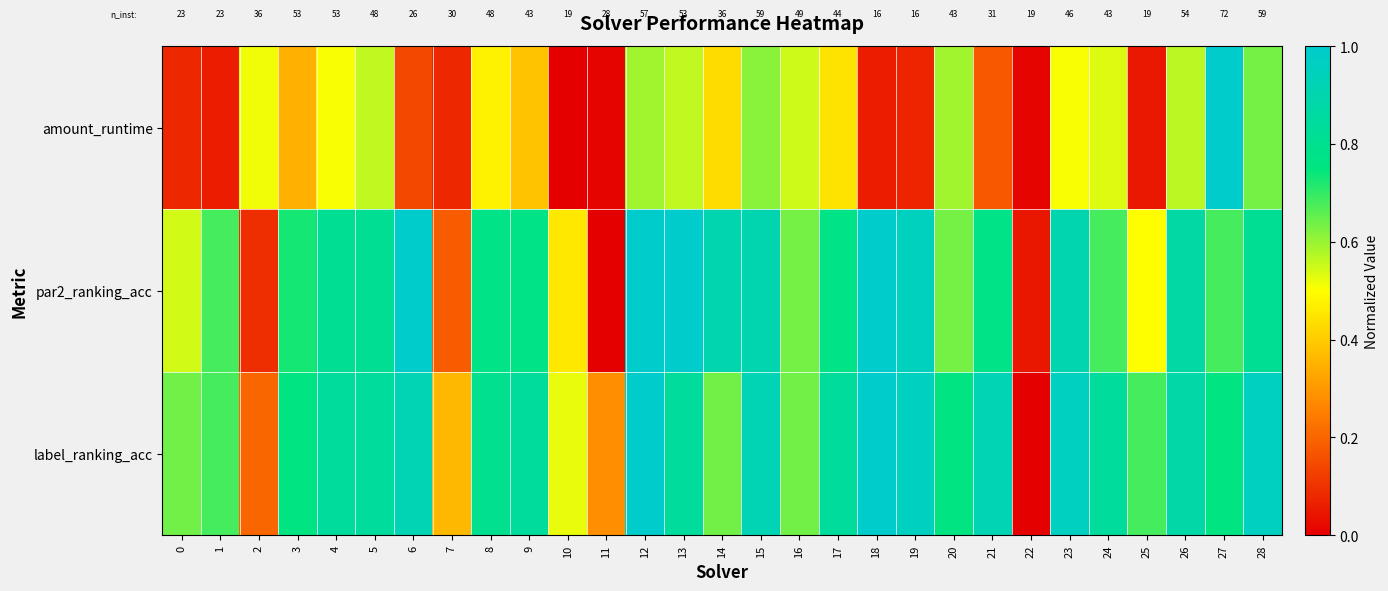

Count the number of data series in this chart.

3